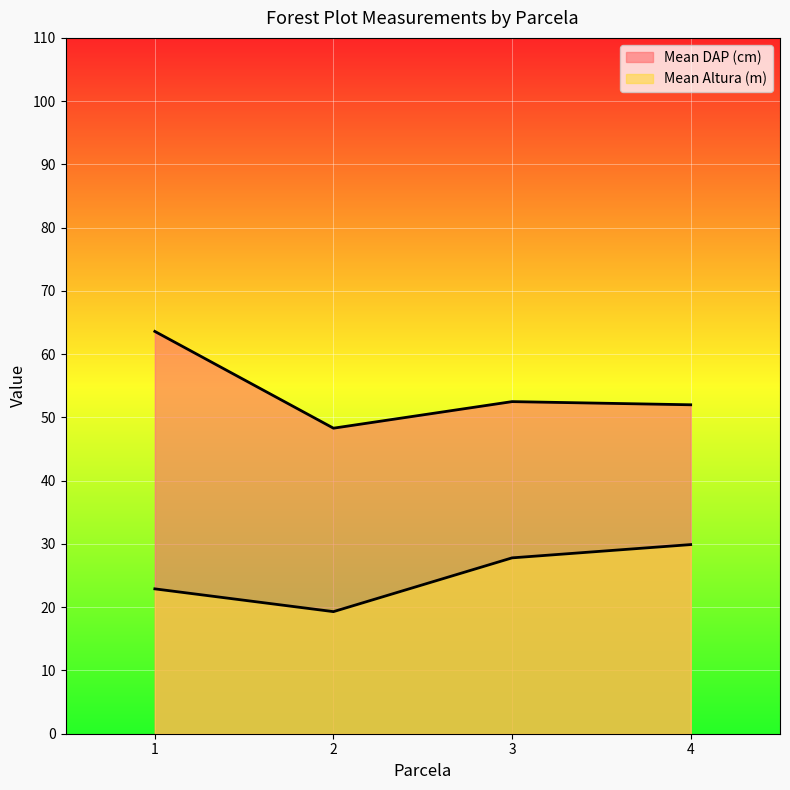

What is the sum of all Mean DAP (cm) values?

216.4